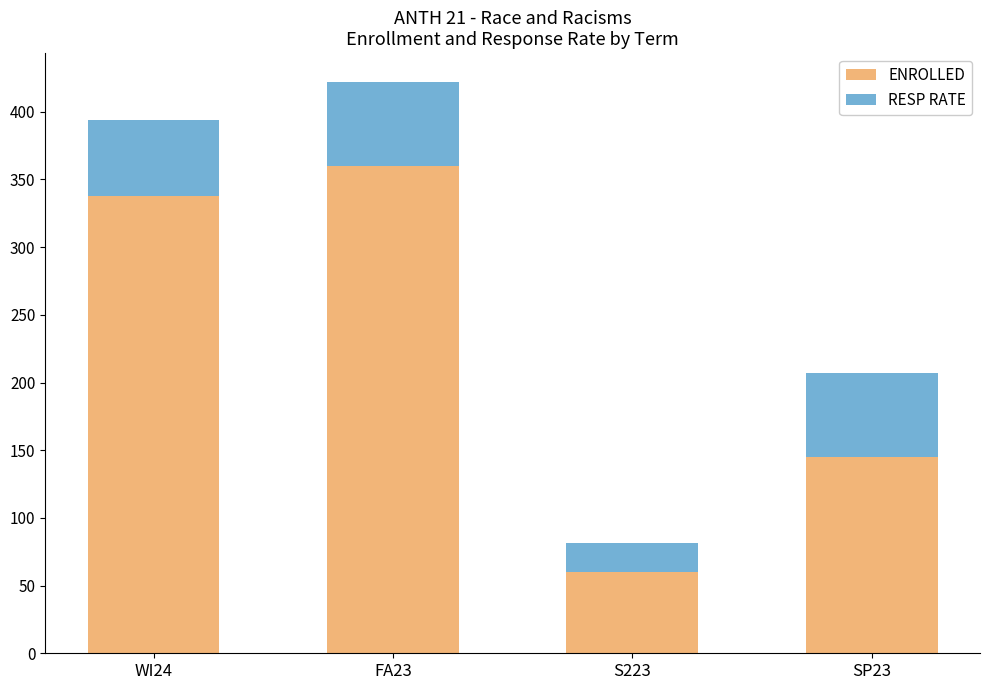

List the labels in order of ENROLLED value, smallest first.

S223, SP23, WI24, FA23